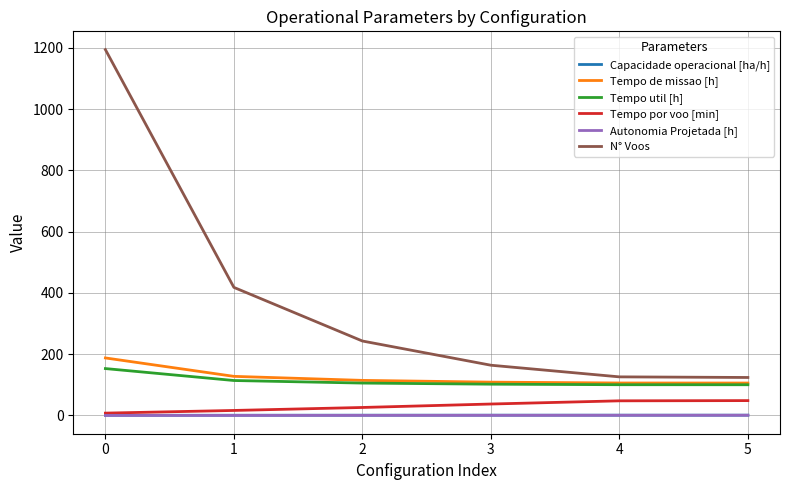

What are all the series names shown in the legend?

Capacidade operacional [ha/h], Tempo de missao [h], Tempo util [h], Tempo por voo [min], Autonomia Projetada [h], N° Voos